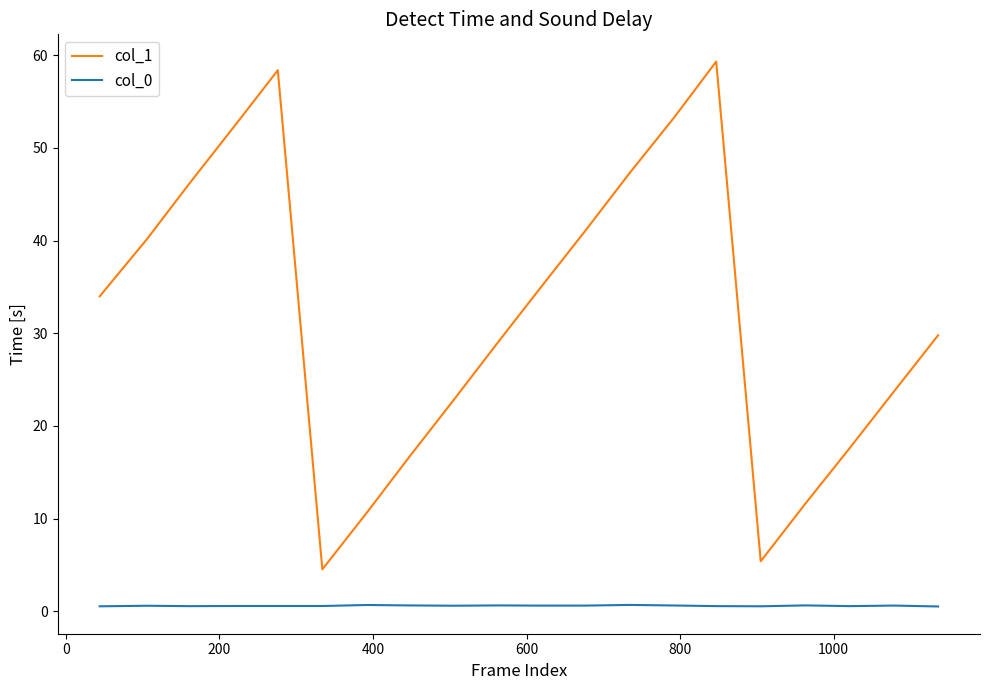

What are all the series names shown in the legend?

col_1, col_0